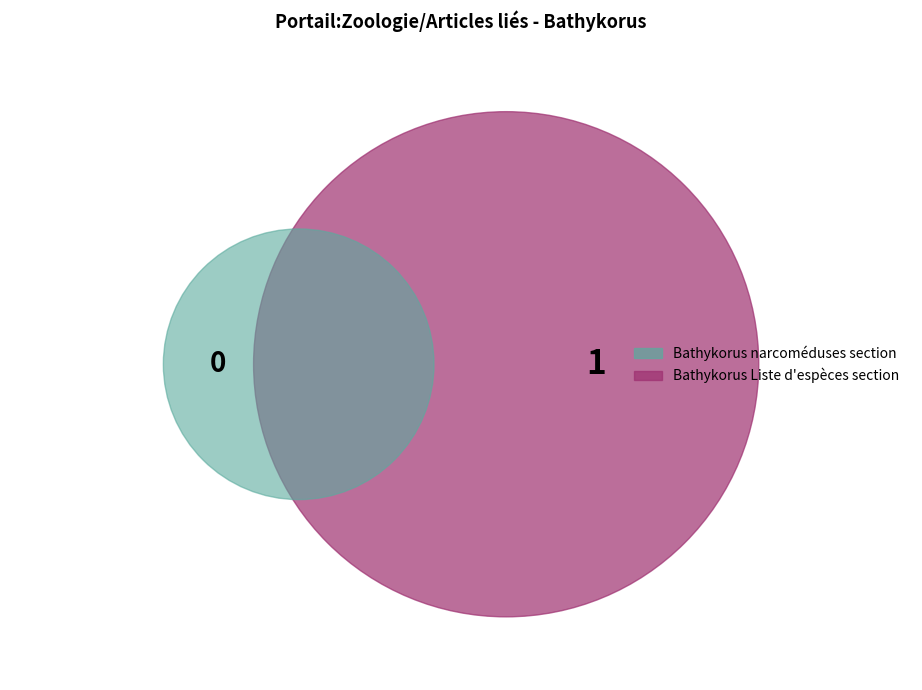

To the nearest percent, what is the average slice percentage?

50%